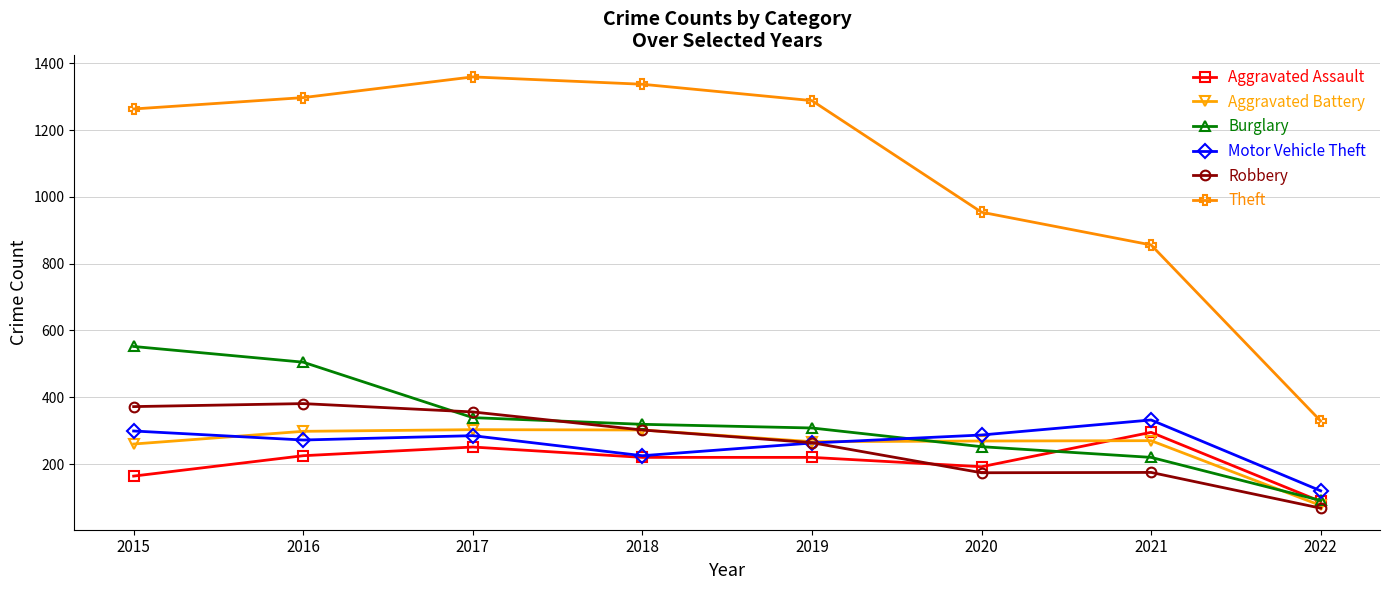

Is this an area chart (filled region under the line)?

No